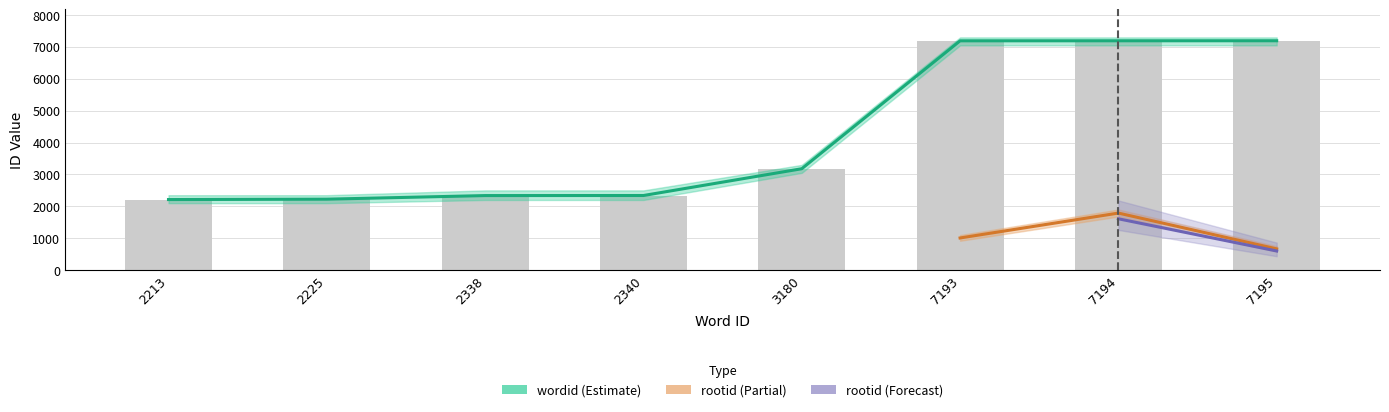

What is the sum of all values?

33878